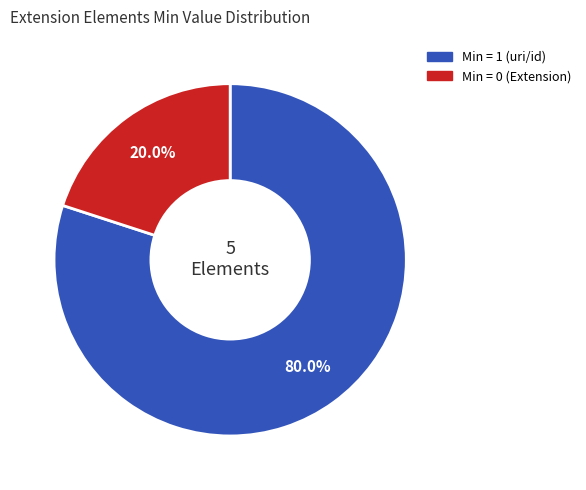

Is Min = 0 (Extension) the majority of the pie?

No